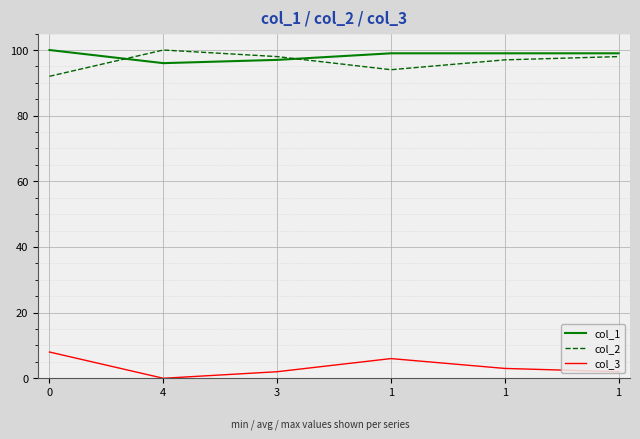

What are all the series names shown in the legend?

col_1, col_2, col_3